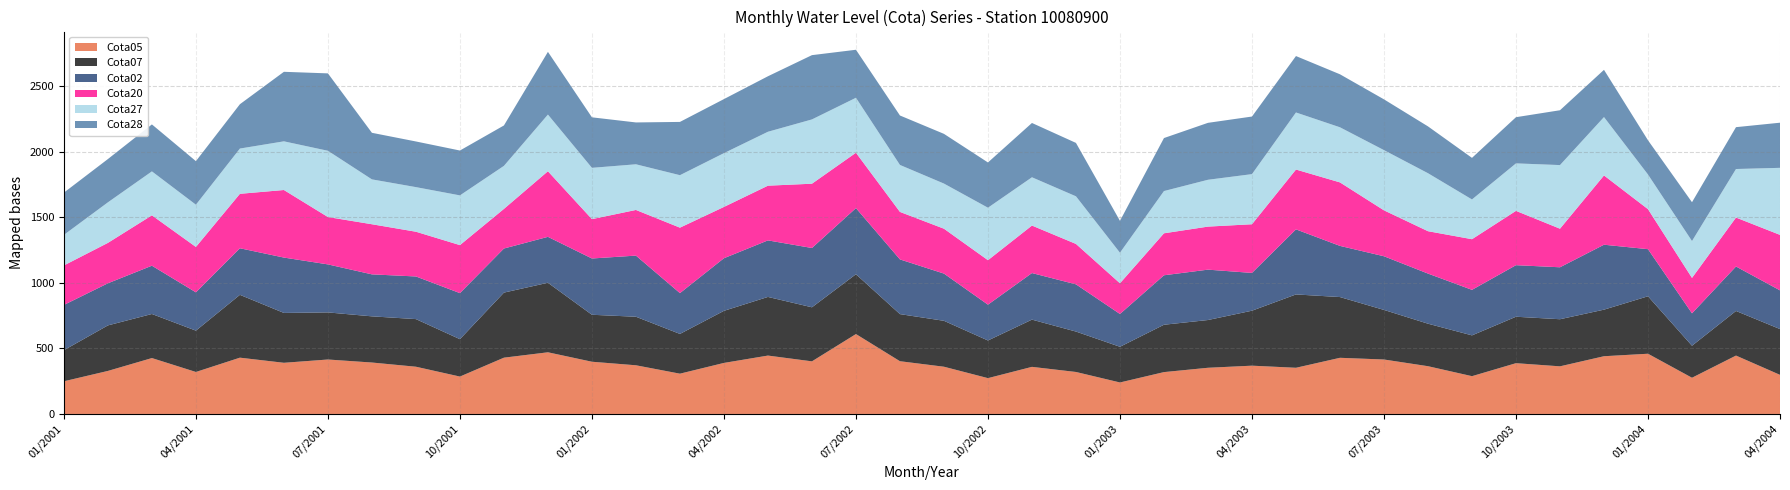

Reading left to right, list all the values displayed in this chart.

Cota05: 249	328	426	320	429	390	415	392	360	285	429	470	398	371	307	389	445	401	609	402	360	273	359	320	240	319	352	368	352	428	415	364	288	387	363	440	459	276	445	298
Cota07: 237	347	336	315	479	380	359	352	363	285	496	530	358	370	303	397	447	412	456	359	350	287	360	308	272	361	364	419	559	463	378	324	311	354	359	355	438	244	340	349
Cota02: 345	321	368	292	355	422	366	320	325	351	336	350	429	466	311	401	431	452	504	417	360	273	355	360	250	377	384	288	496	390	409	382	347	393	396	495	359	247	339	295
Cota20: 301	308	384	346	415	515	361	382	341	366	302	500	300	348	499	391	417	490	422	362	342	339	362	308	234	320	328	371	456	484	350	323	386	414	294	528	305	270	373	423
Cota27: 233	309	335	322	345	371	505	342	340	379	328	432	391	348	400	410	411	490	419	358	344	400	368	363	233	322	357	382	435	420	459	442	303	362	485	445	264	281	370	511
Cota28: 322	330	358	332	338	530	590	355	348	342	308	478	385	319	406	412	423	490	366	377	379	345	414	407	243	404	434	439	430	404	387	357	317	352	418	360	261	296	319	344